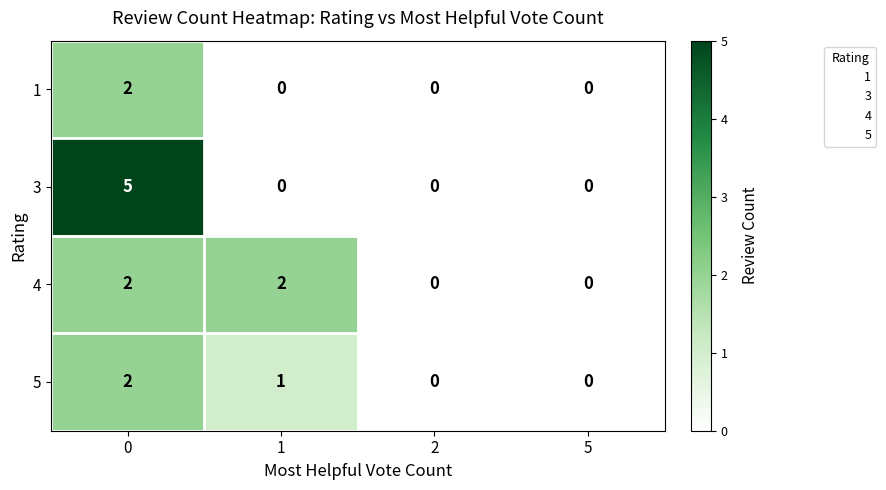

Rank the series by their average value, from lowest to highest.

1, 5, 4, 3